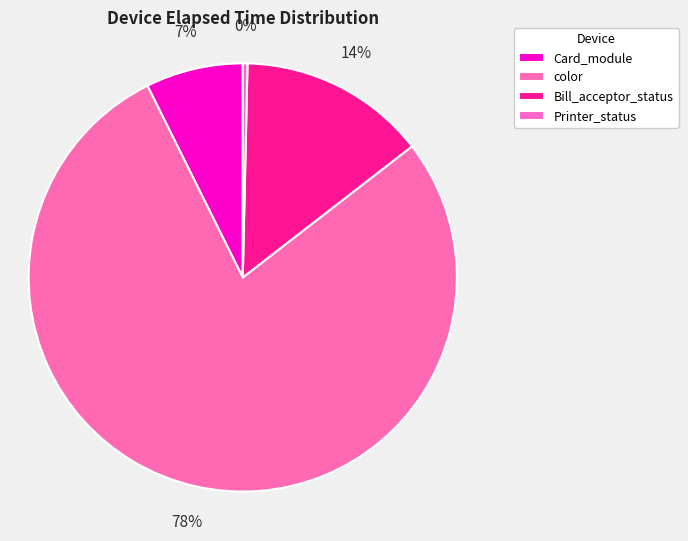

Which slice is the smallest?

Printer_status